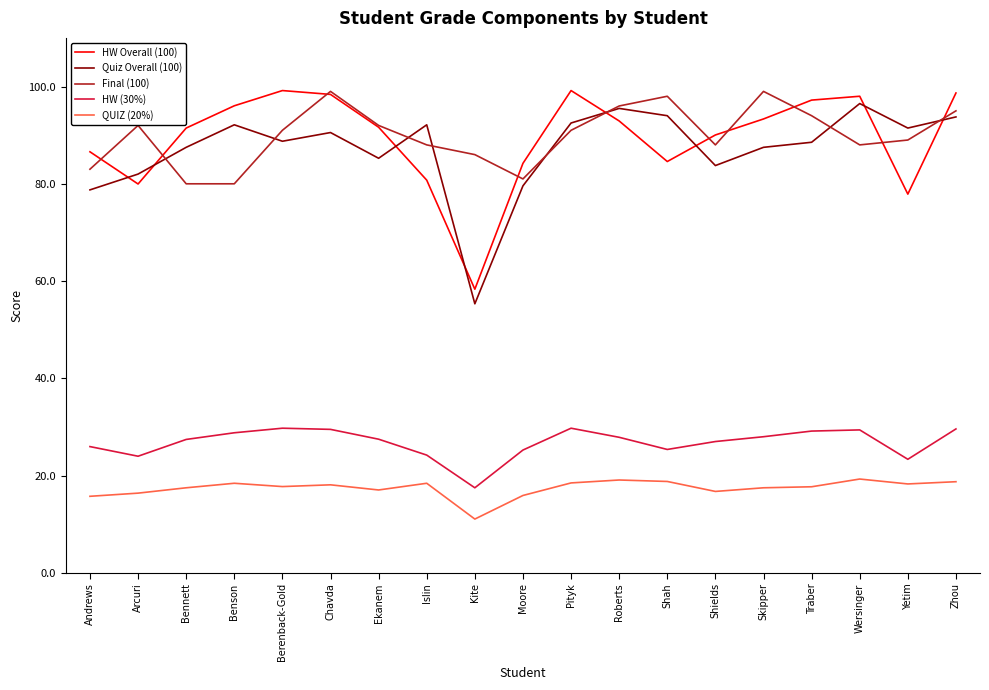

What is the difference between the highest and lowest values at Andrews?

70.8